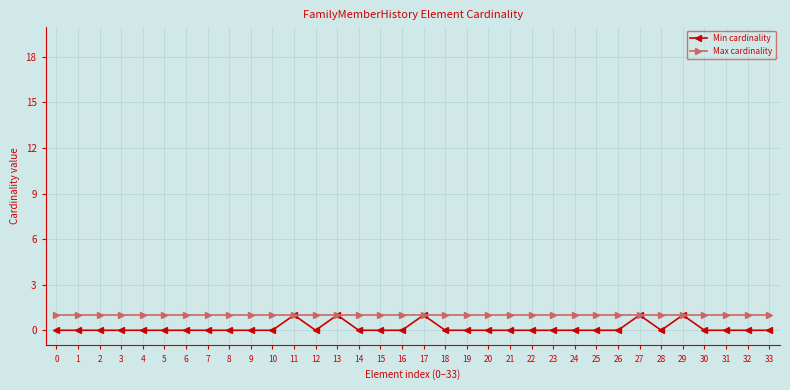

What is the value of the Max cardinality point at the 26th from the left?

1